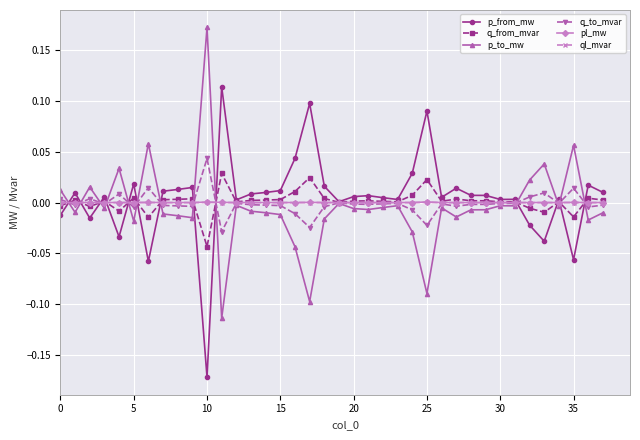

Is this an area chart (filled region under the line)?

No